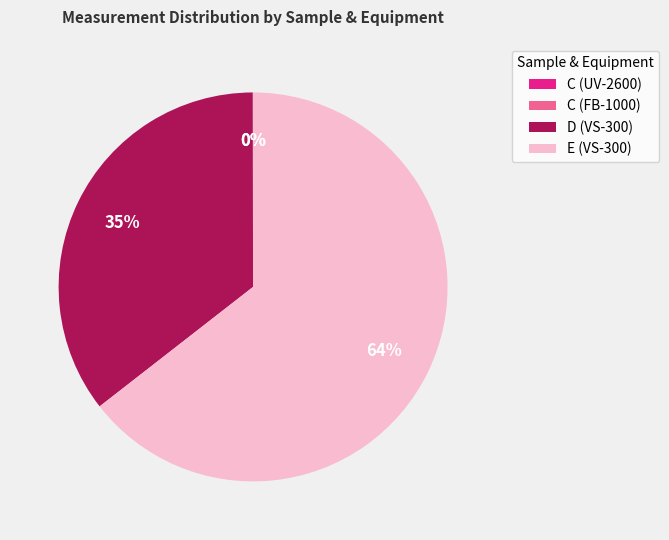

Does any single category account for the majority?

Yes